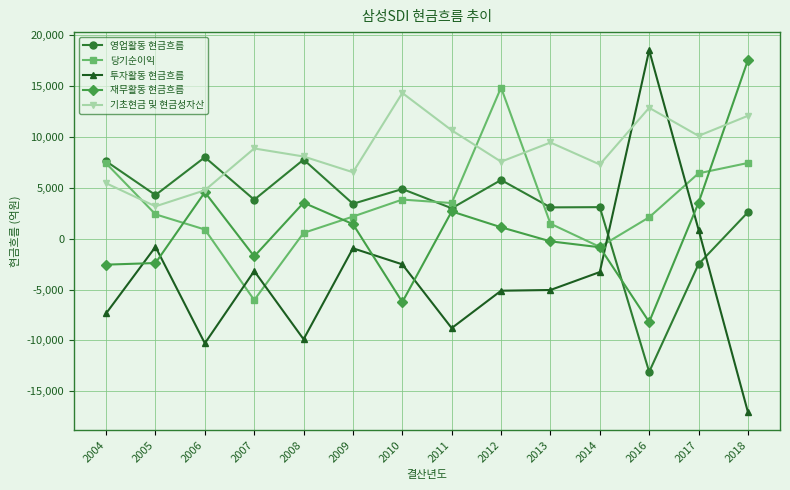

At which label does 투자활동 현금흐름 first exceed -3276?

2005